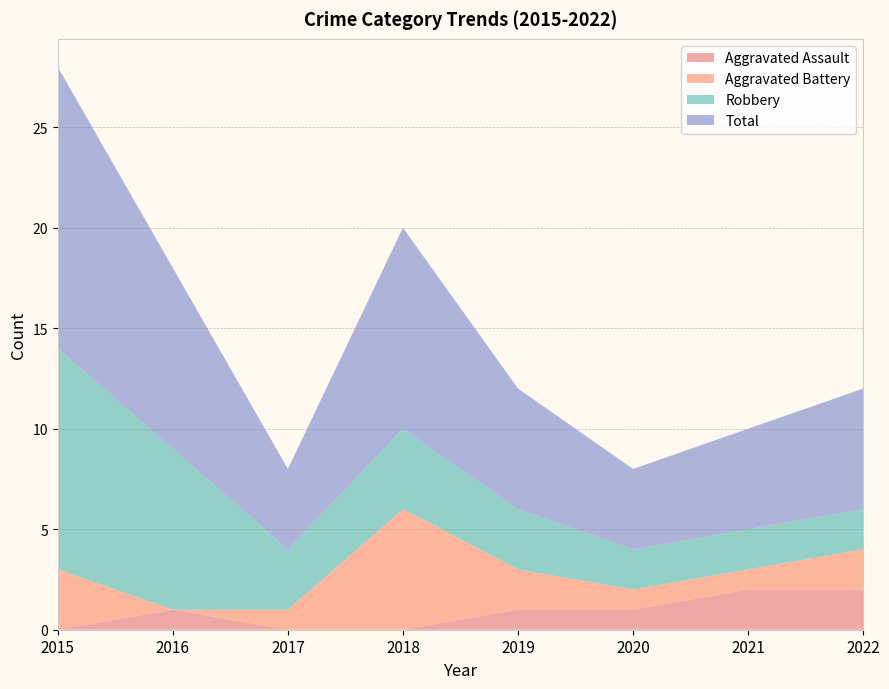

Reading left to right, extract all data points from this chart.

Aggravated Assault: 0	1	0	0	1	1	2	2
Aggravated Battery: 3	0	1	6	2	1	1	2
Robbery: 11	8	3	4	3	2	2	2
Total: 14	9	4	10	6	4	5	6